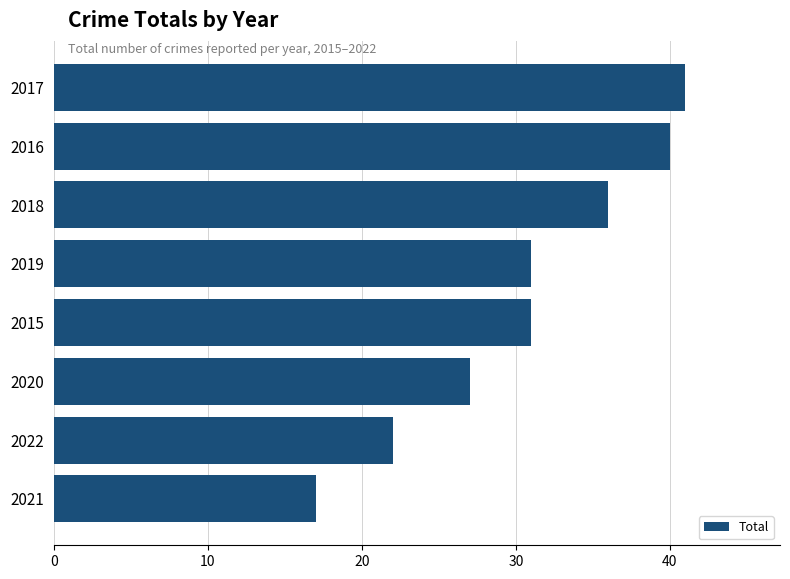

The chart shows a value of 36 at 2018. True or false?

True